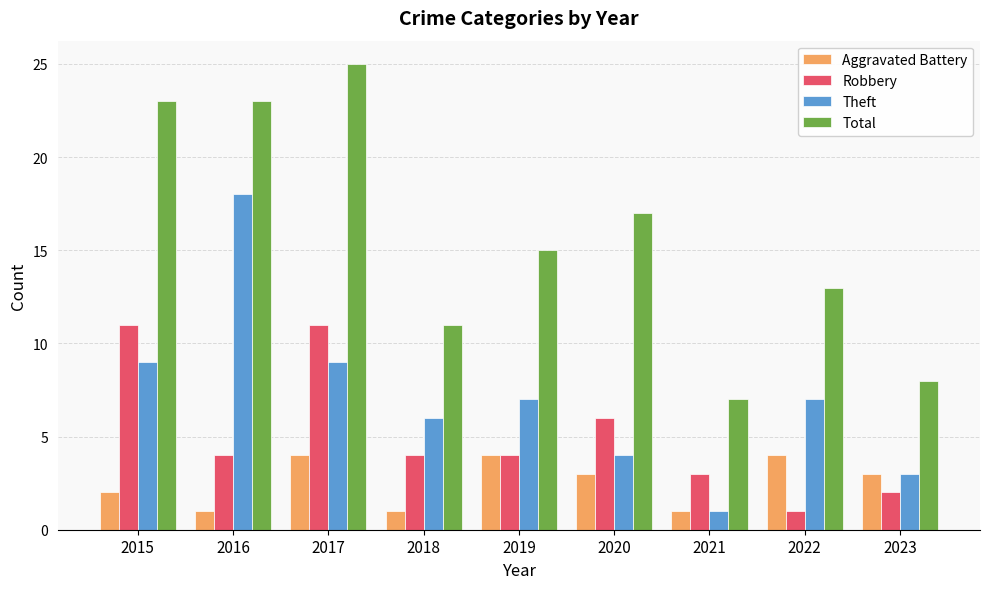

Rank the series at 2016 from lowest to highest value.

Aggravated Battery, Robbery, Theft, Total